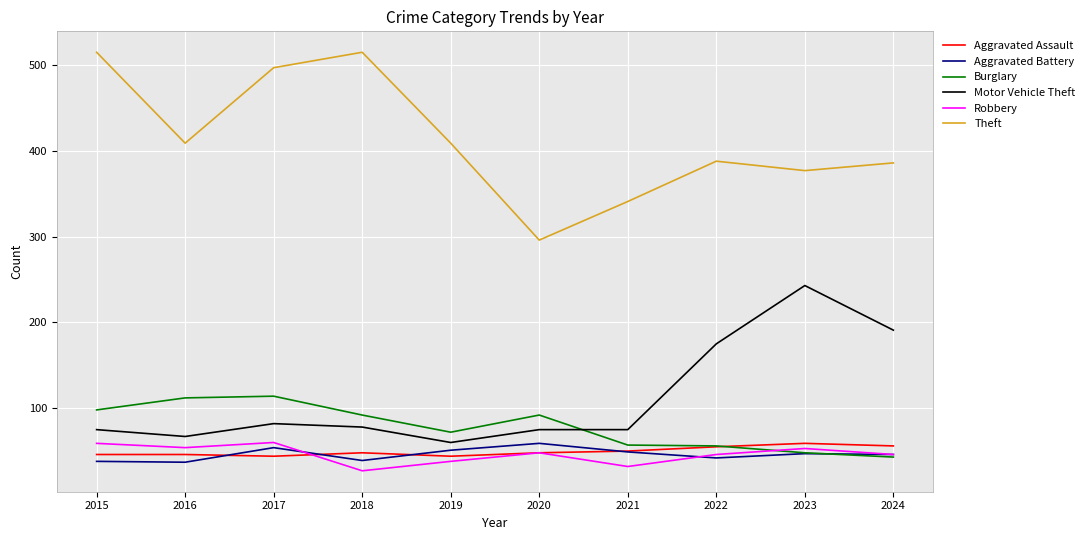

After their last crossing, which series has the higher values: Aggravated Battery or Burglary?

Aggravated Battery